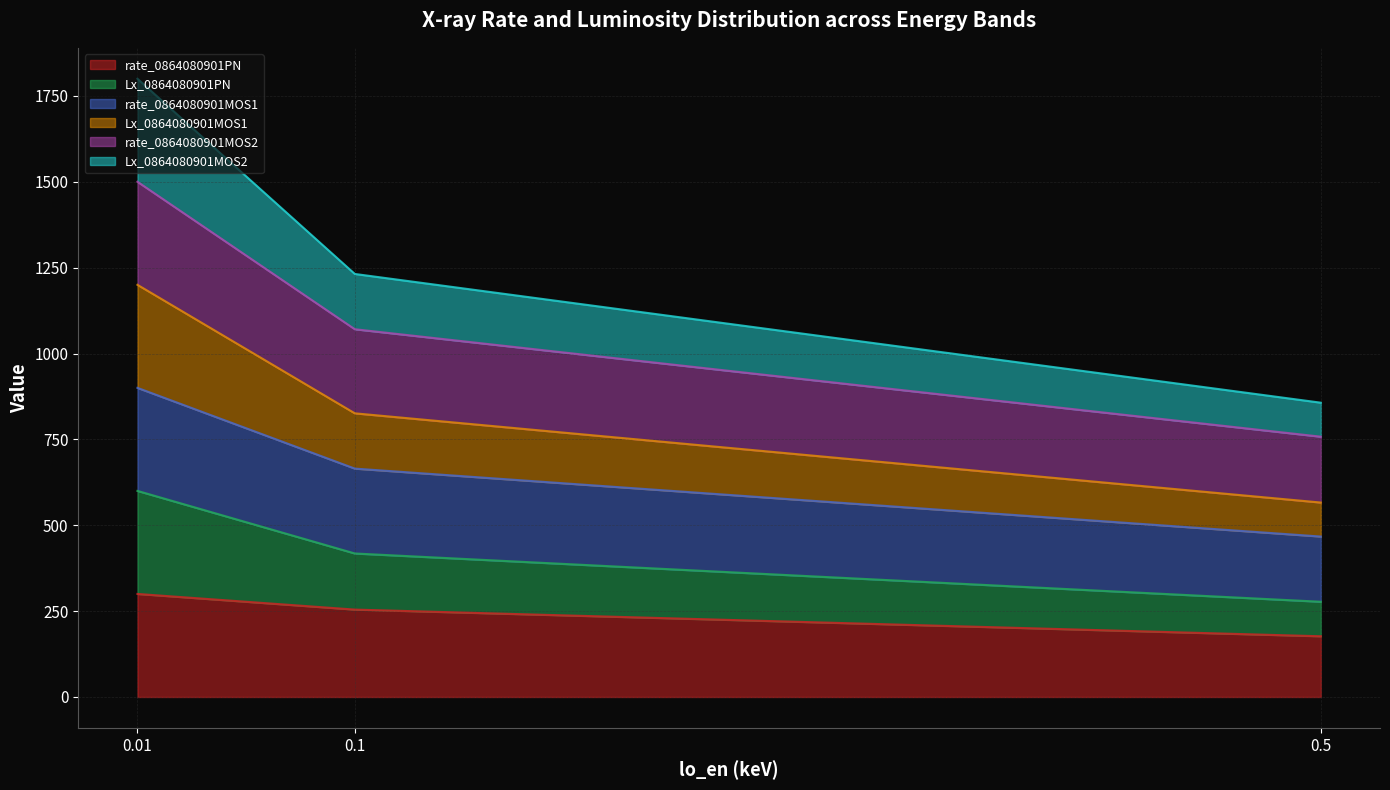

Does the chart have visible grid lines?

Yes